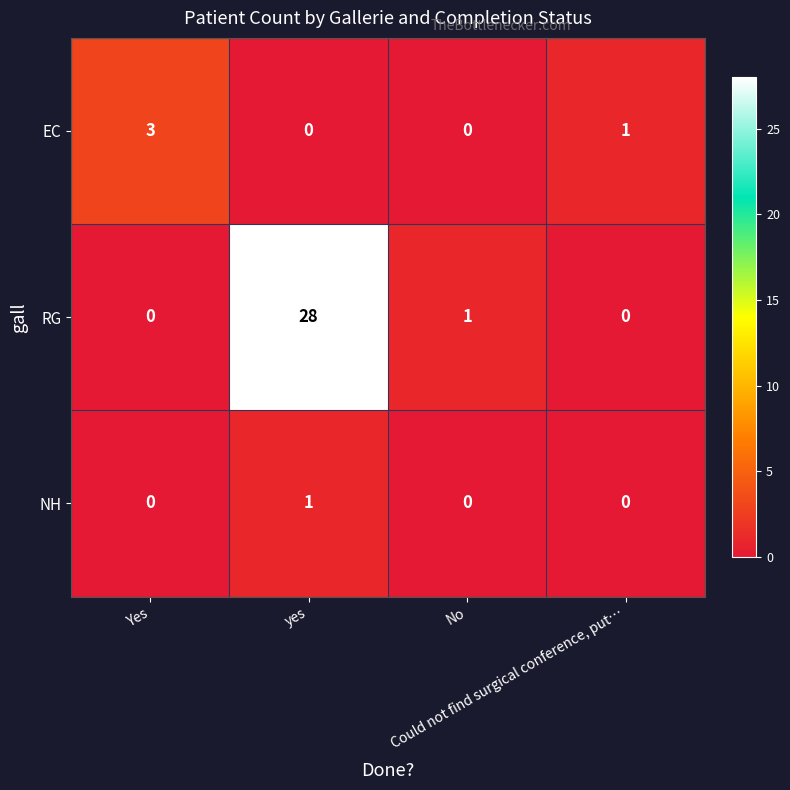

What is the difference between the highest and lowest values at No?

1